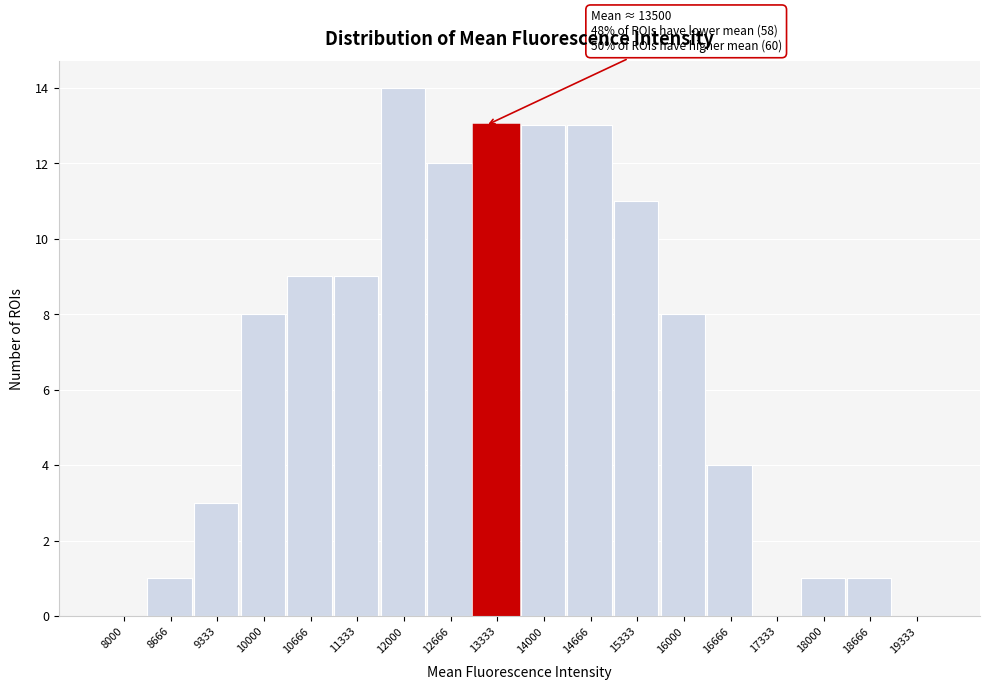

Reading left to right, list all the values displayed in this chart.

8000=0	8666=1	9333=3	10000=8	10666=9	11333=9	12000=14	12666=12	13333=13	14000=13	14666=13	15333=11	16000=8	16666=4	17333=0	18000=1	18666=1	19333=0